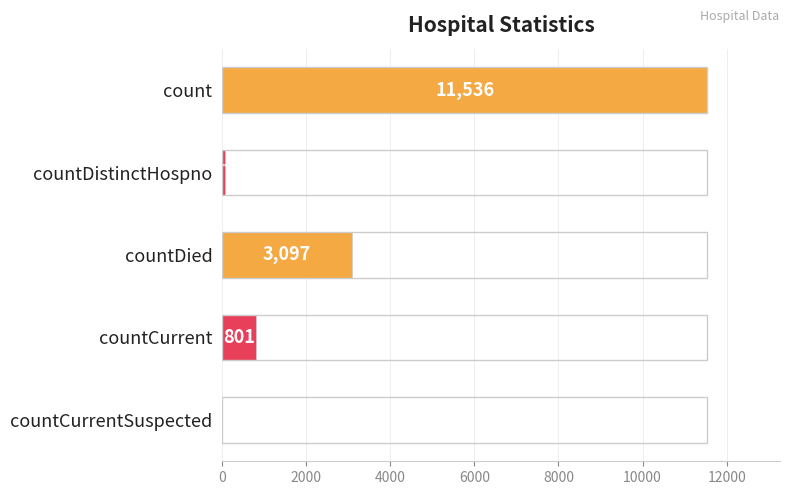

True or false: the data shows 0 at countCurrentSuspected.

True